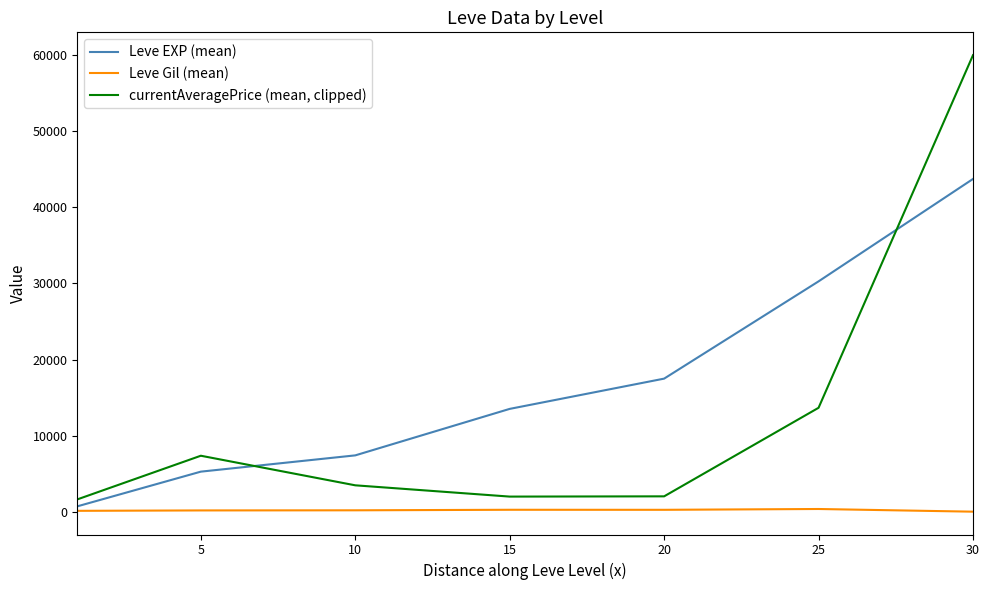

What is the greatest value displayed?

60000.0